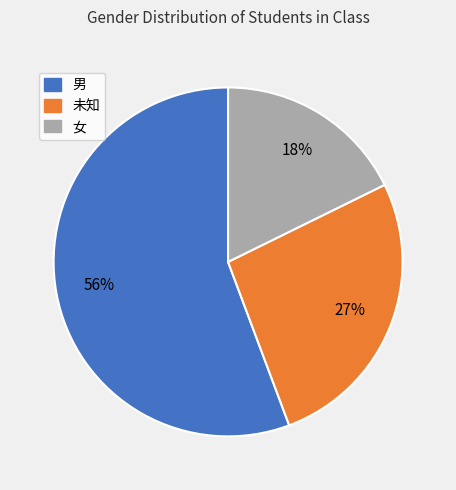

How many slices are in this pie chart?

3